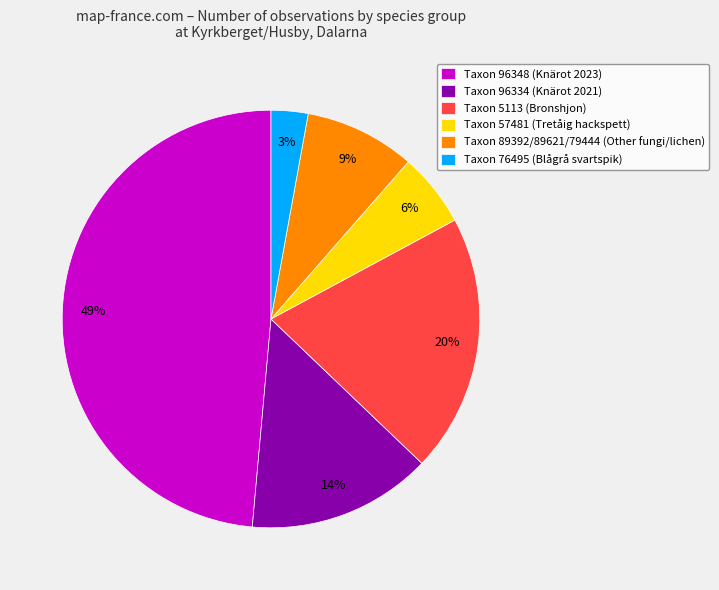

Rank the categories by value from lowest to highest.

Taxon 76495 (Blågrå svartspik), Taxon 57481 (Tretåig hackspett), Taxon 89392/89621/79444 (Other fungi/lichen), Taxon 96334 (Knärot 2021), Taxon 5113 (Bronshjon), Taxon 96348 (Knärot 2023)